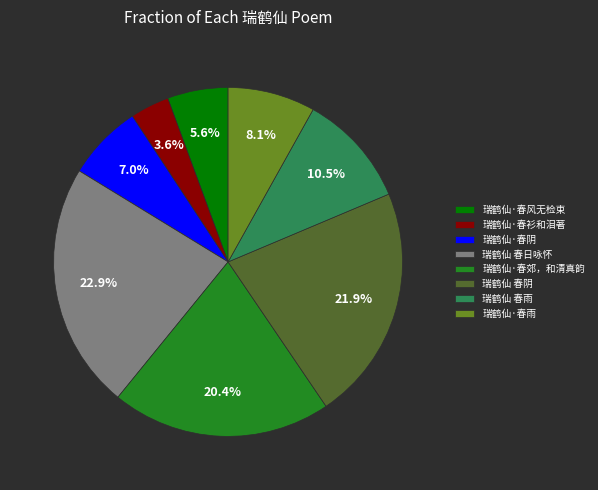

Combined, do 瑞鹤仙·春衫和泪著 and 瑞鹤仙·春郊，和清真韵 account for over 50%?

No